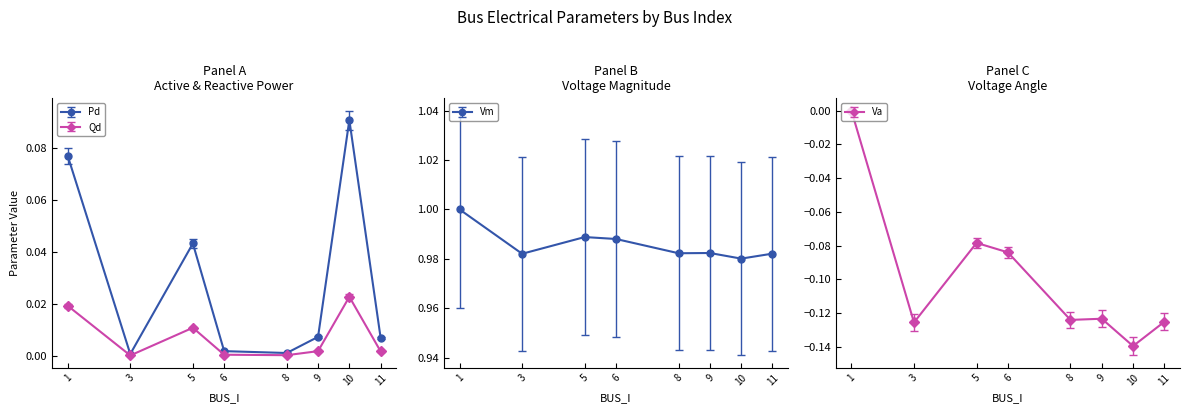

Rank the series at 6 from lowest to highest value.

Va, Qd, Pd, Vm